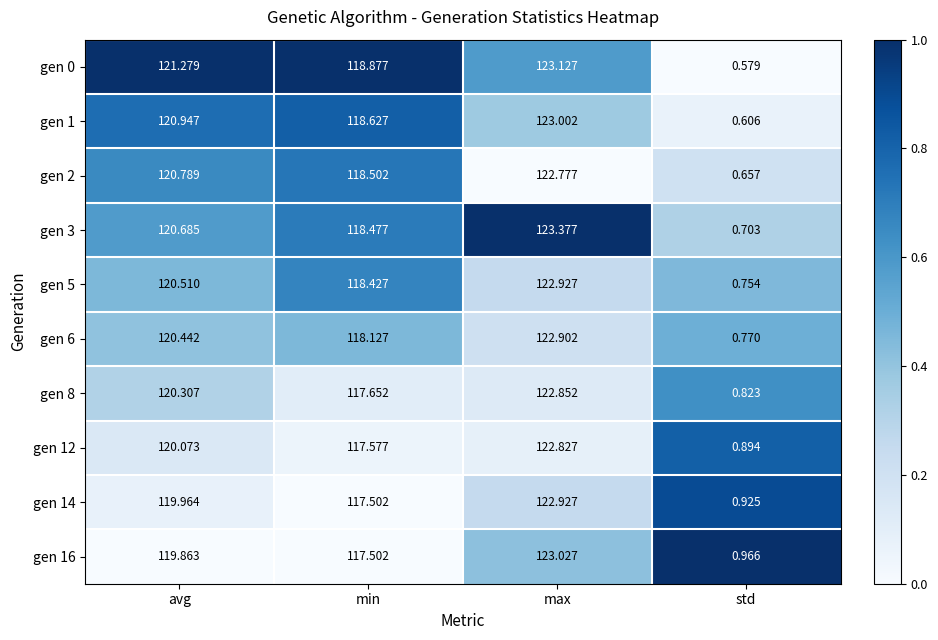

Which category has the lowest value in the gen 1 series?

std